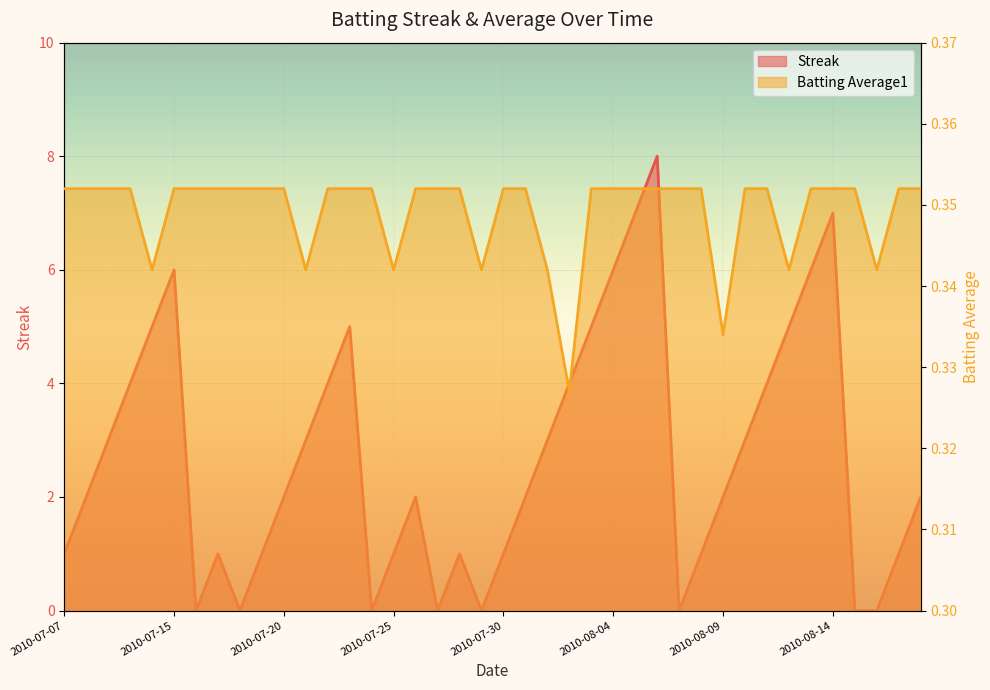

List the labels in order of Batting Average1 value, largest first.

2010-07-07, 2010-07-08, 2010-07-09, 2010-07-10, 2010-07-15, 2010-07-16, 2010-07-17, 2010-07-18, 2010-07-19, 2010-07-20, 2010-07-22, 2010-07-23, 2010-07-24, 2010-07-26, 2010-07-27, 2010-07-28, 2010-07-30, 2010-07-31, 2010-08-03, 2010-08-04, 2010-08-05, 2010-08-06, 2010-08-07, 2010-08-08, 2010-08-10, 2010-08-11, 2010-08-13, 2010-08-14, 2010-08-15, 2010-08-17, 2010-08-18, 2010-07-11, 2010-07-21, 2010-07-25, 2010-07-29, 2010-08-01, 2010-08-12, 2010-08-16, 2010-08-09, 2010-08-02